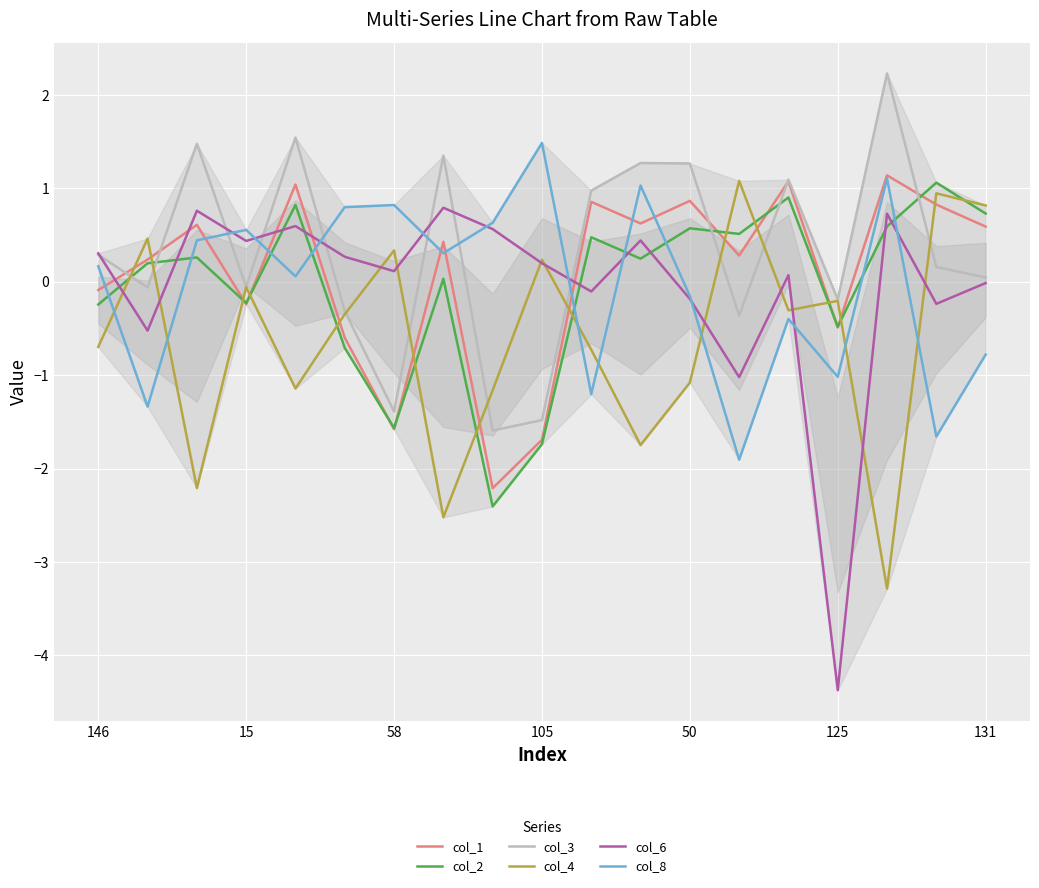

How many times do col_2 and col_1 cross each other?

9